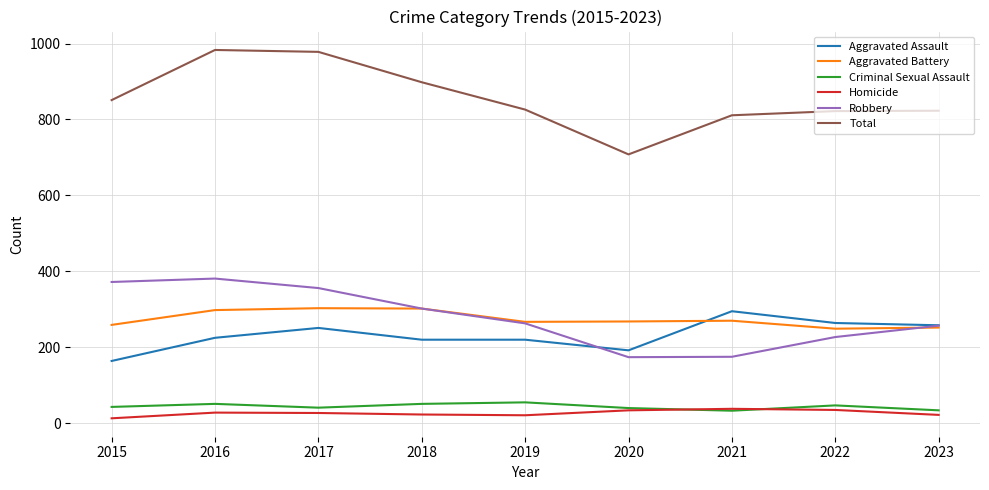

True or false: Aggravated Assault and Robbery cross at least once.

True